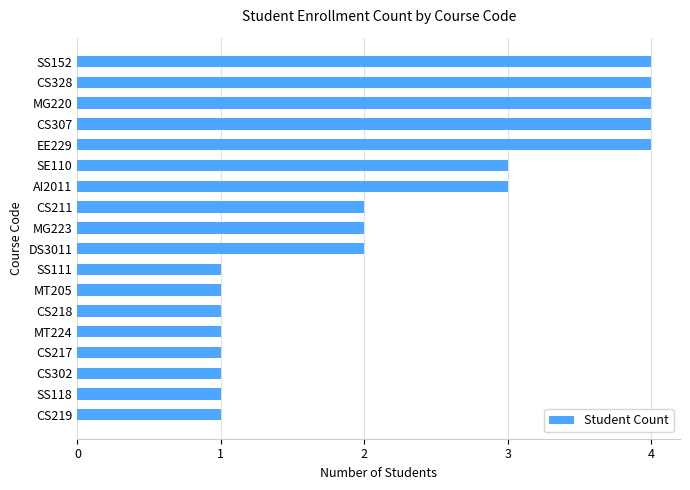

What is the ratio of the value at CS211 to the value at MG220?

0.5